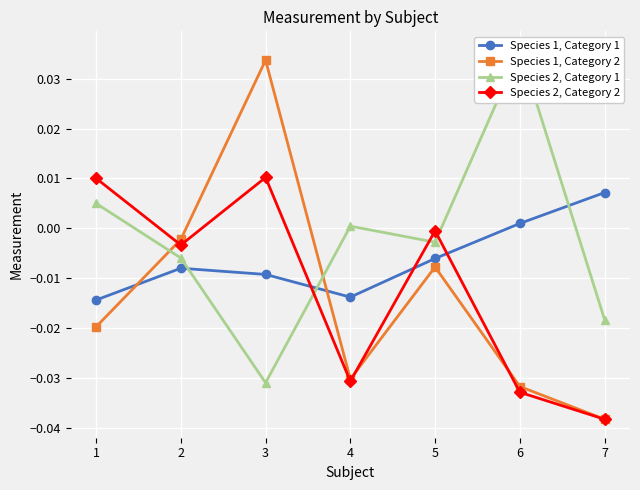

How many times do Species 2, Category 2 and Species 2, Category 1 cross each other?

3